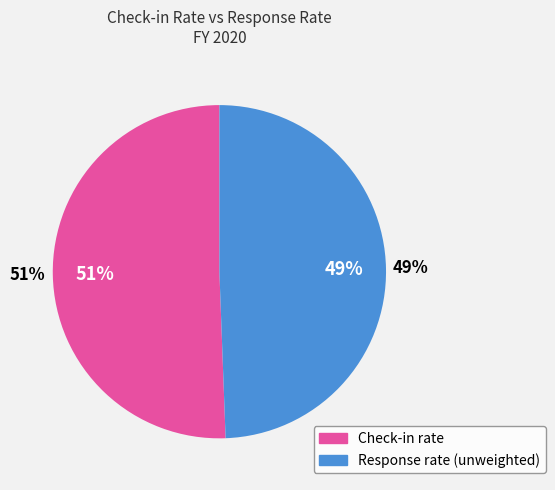

What is the change in value from Check-in rate to Response rate (unweighted)?

-2